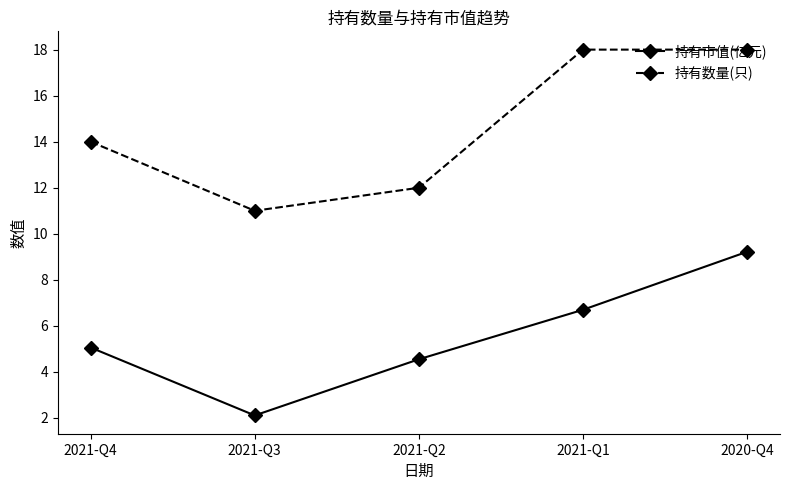

What is the difference between the highest and lowest values at 2020-Q4?

8.8